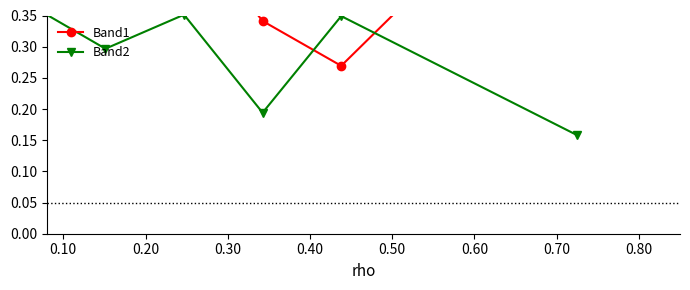

Count the Band2 values in the range 0 to 1.

6